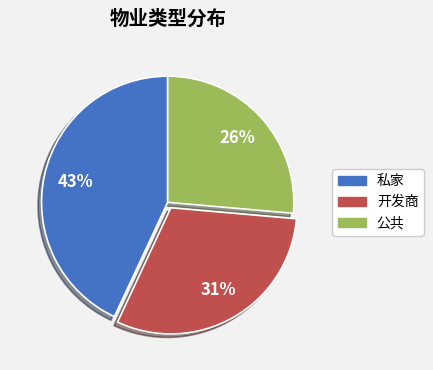

To the nearest percent, what percentage of the pie is 开发商?

31%